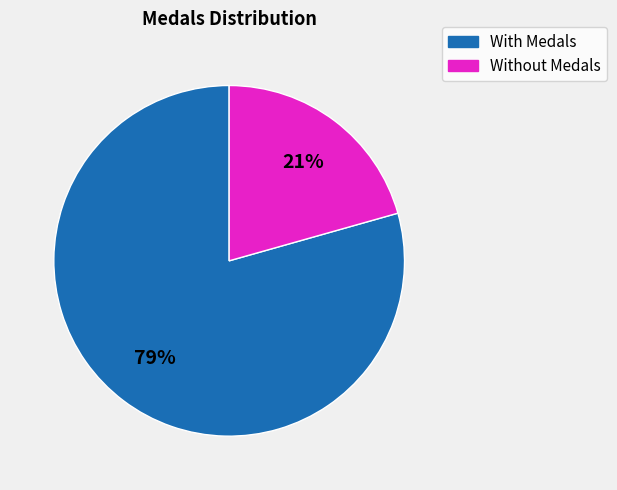

Does any single category account for the majority?

Yes